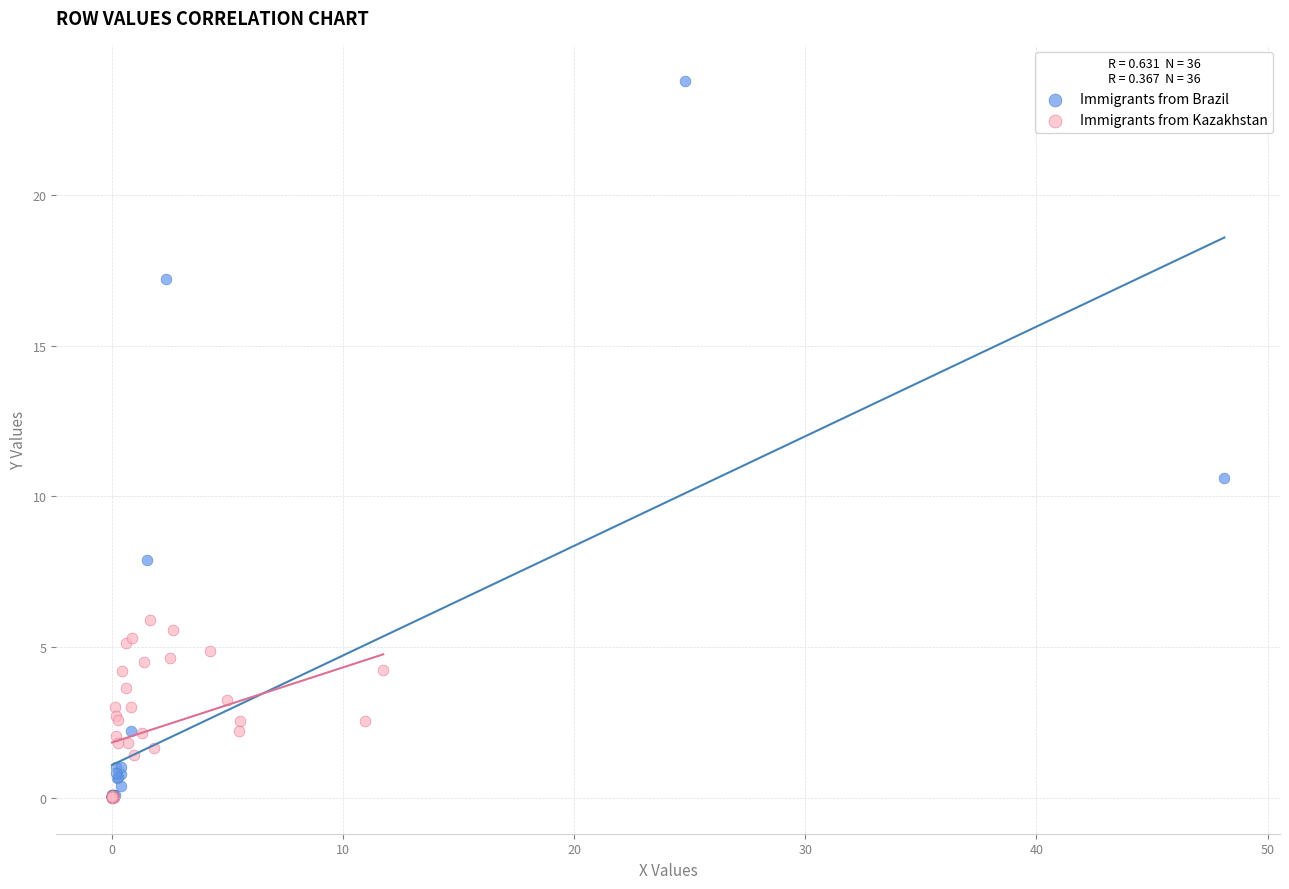

Which series has the widest spread of Y values?

Immigrants from Brazil